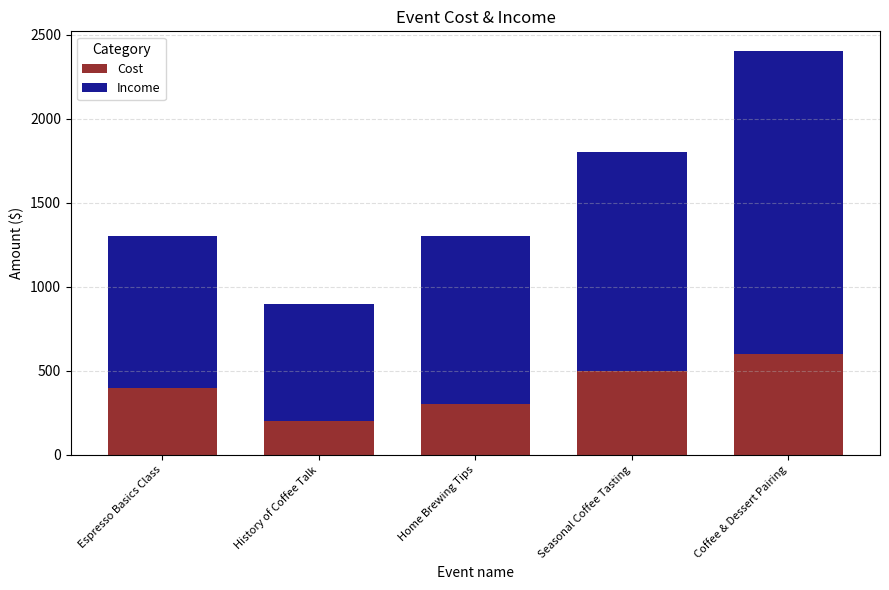

Reading left to right, transcribe the values for Cost.

400	200	300	500	600